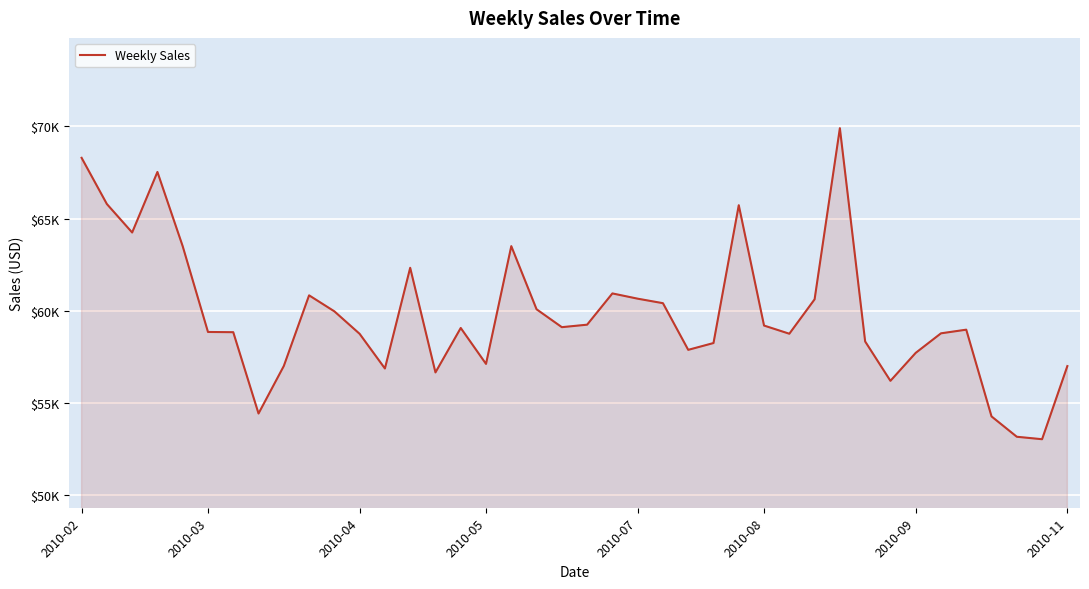

Does the chart have visible grid lines?

Yes